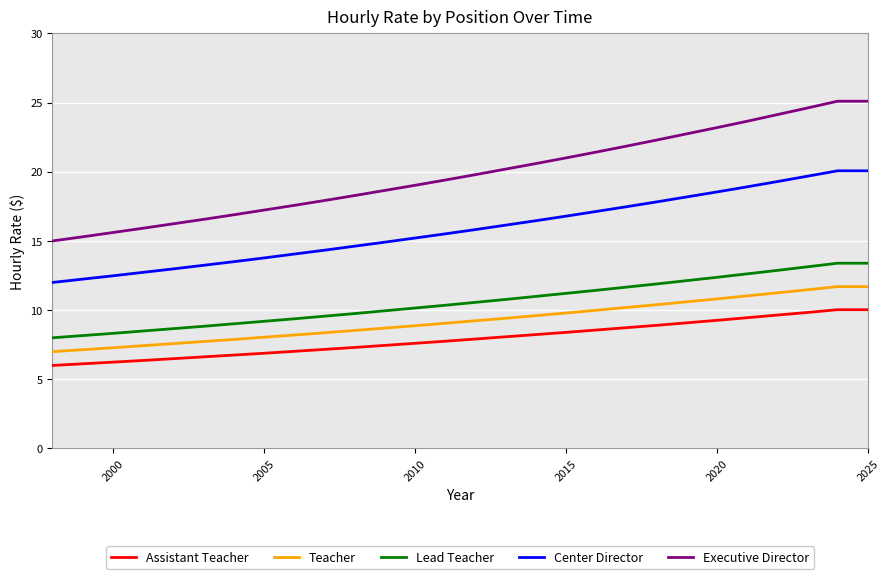

True or false: Teacher and Center Director cross at least once.

False